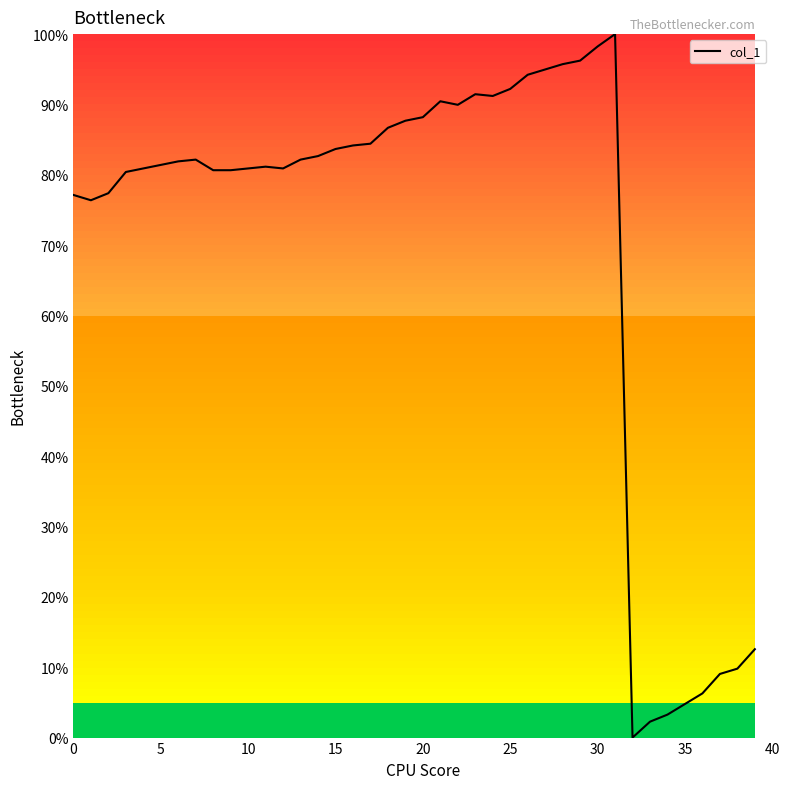

What is the difference between the maximum and minimum values?

100.0